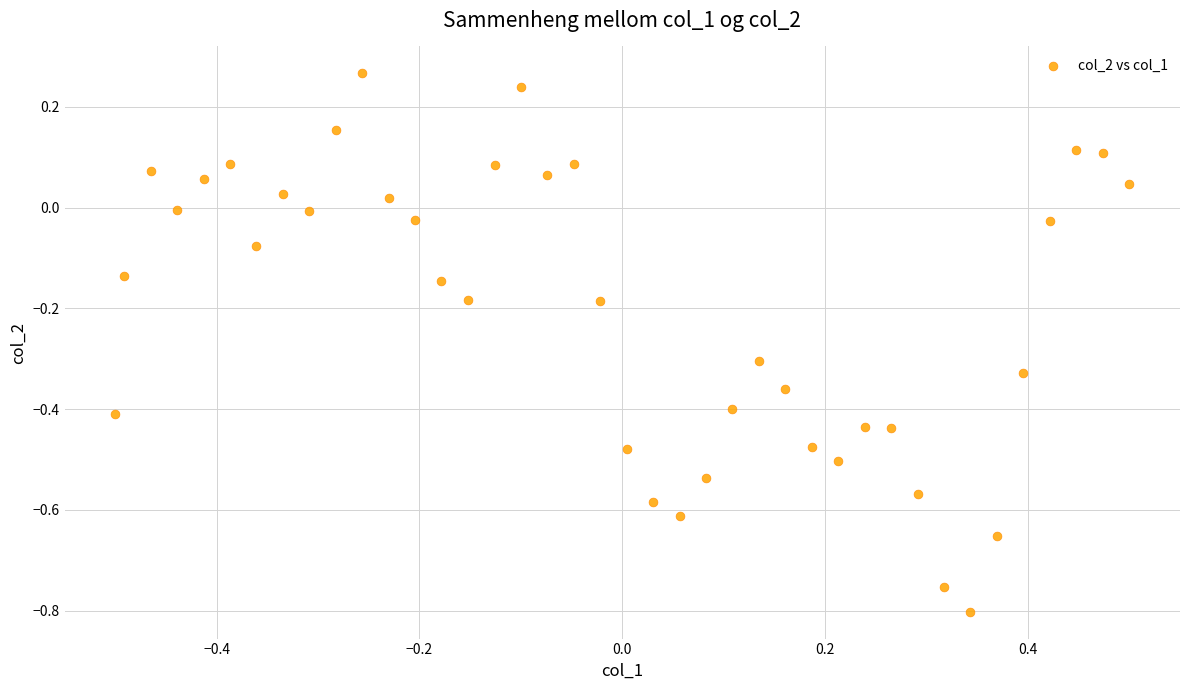

What is the range of X values (max minus min)?

1.0